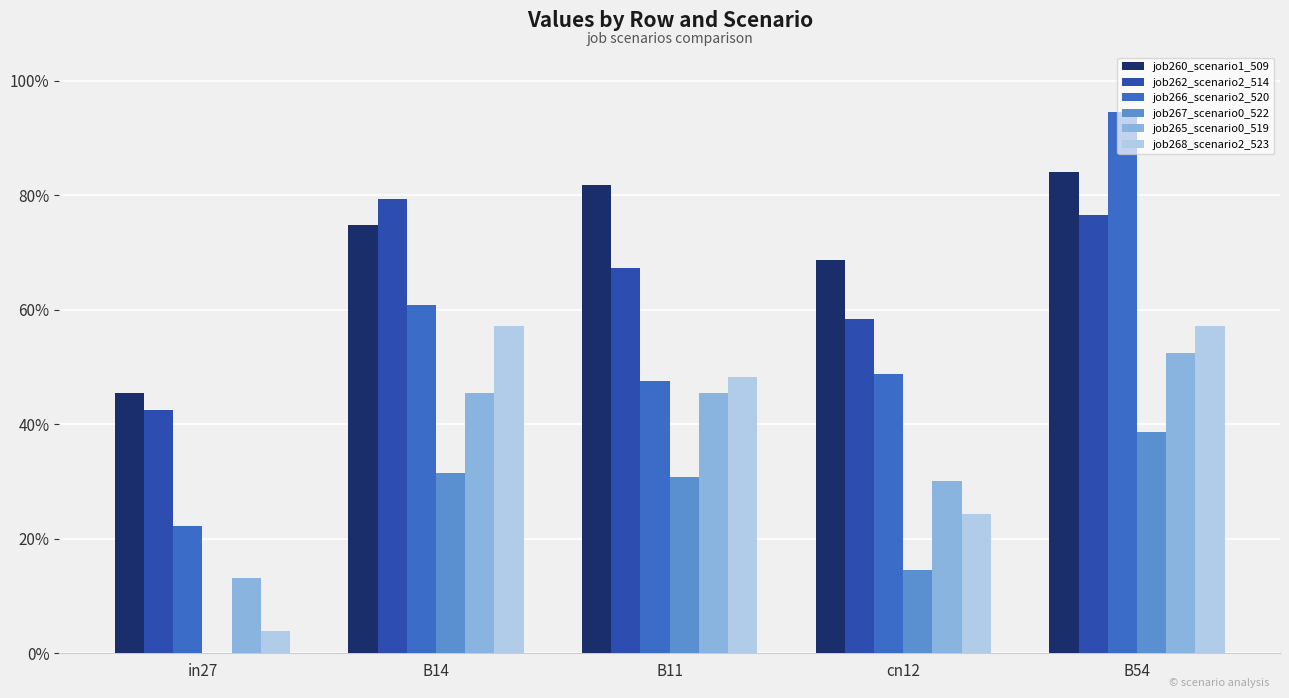

What is the value of the job267_scenario0_522 bar at the 4th from the left?

0.1